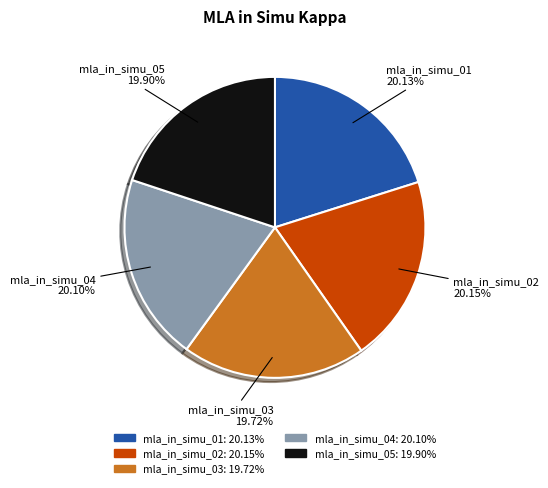

To the nearest percent, what portion does mla_in_simu_02 represent?

20%